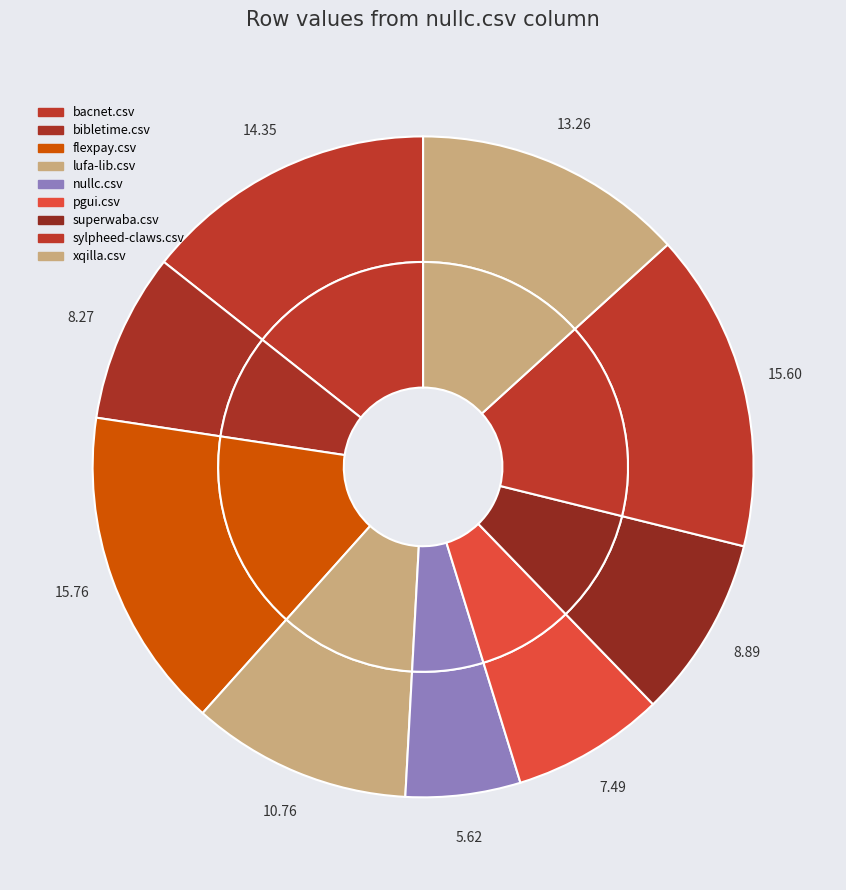

To the nearest percent, what portion does lufa-lib.csv represent?

11%